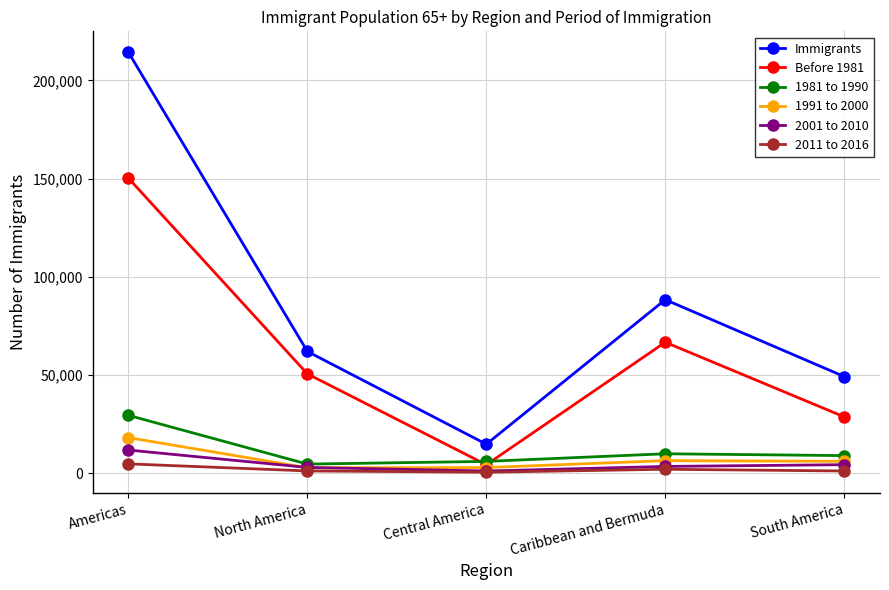

Is the value of Before 1981 at Americas greater than the value of 1981 to 1990 at South America?

Yes